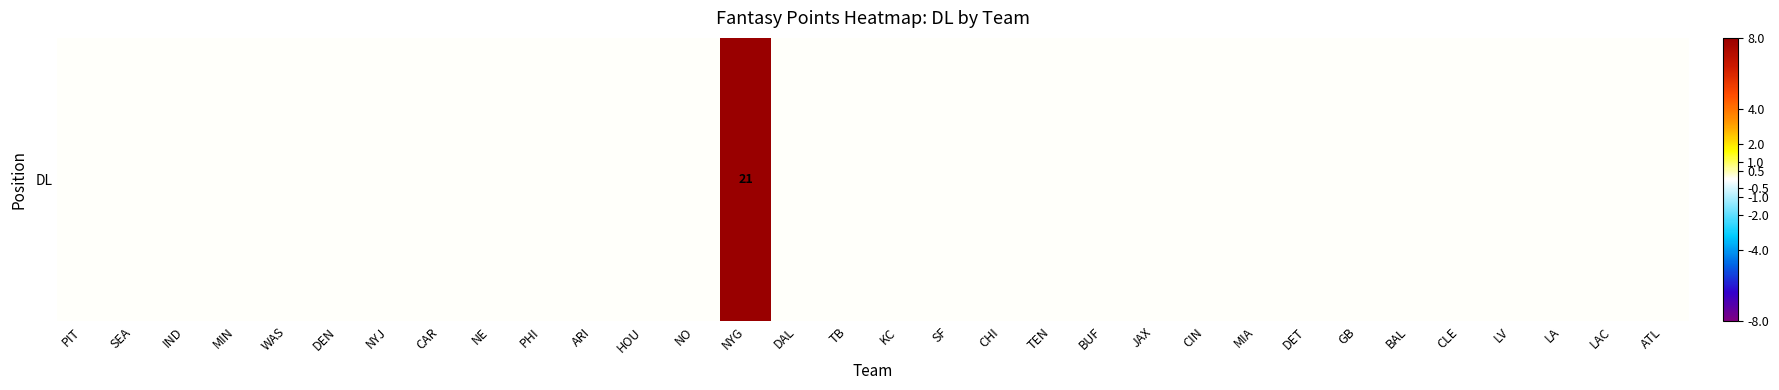

What is the change in value from NYG to MIA?

-21